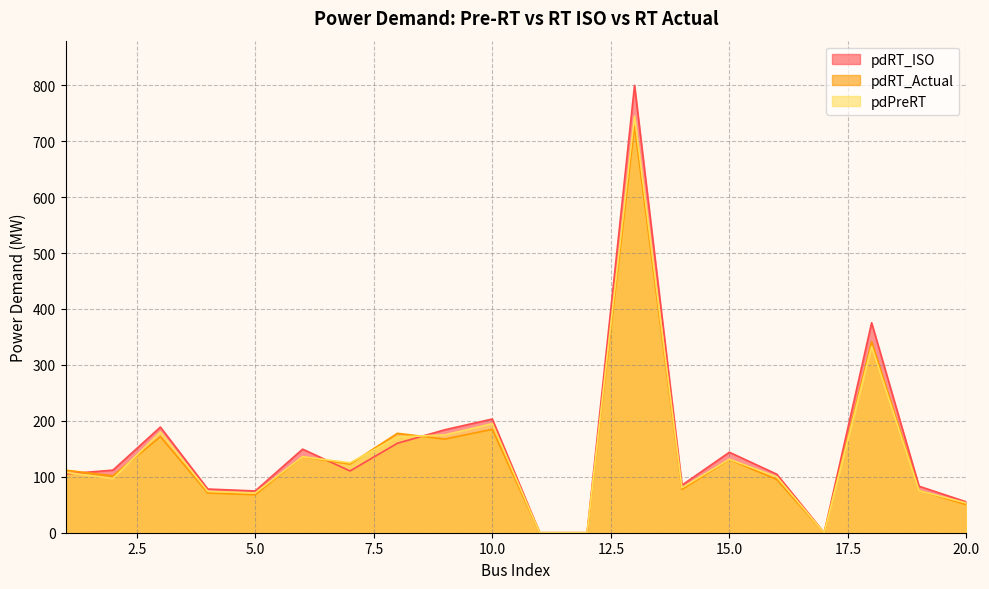

At which category does pdRT_ISO reach its first local valley?

5